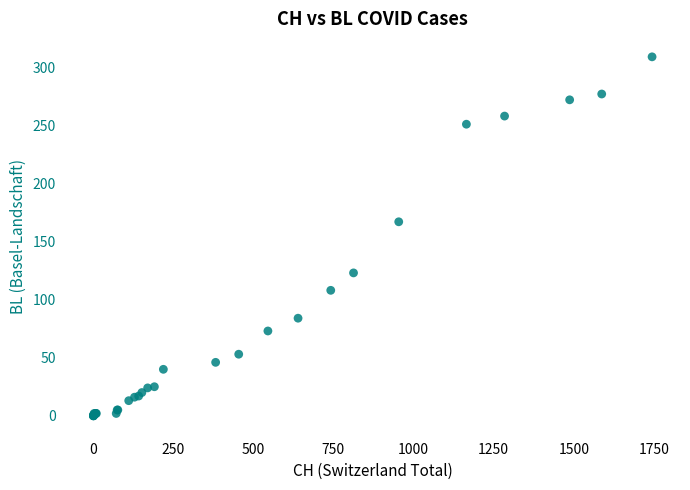

What Y value in the scatter plot is closest to 154?

167